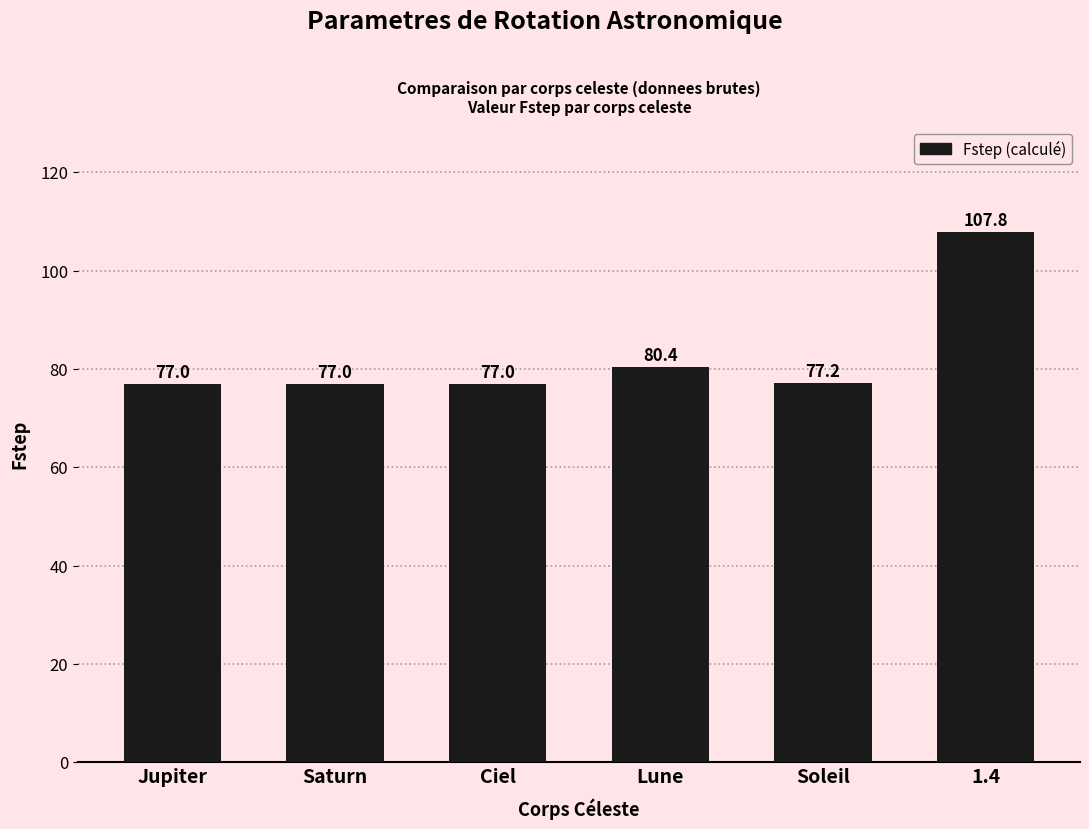

True or false: the data shows 107.8 at 1.4.

True